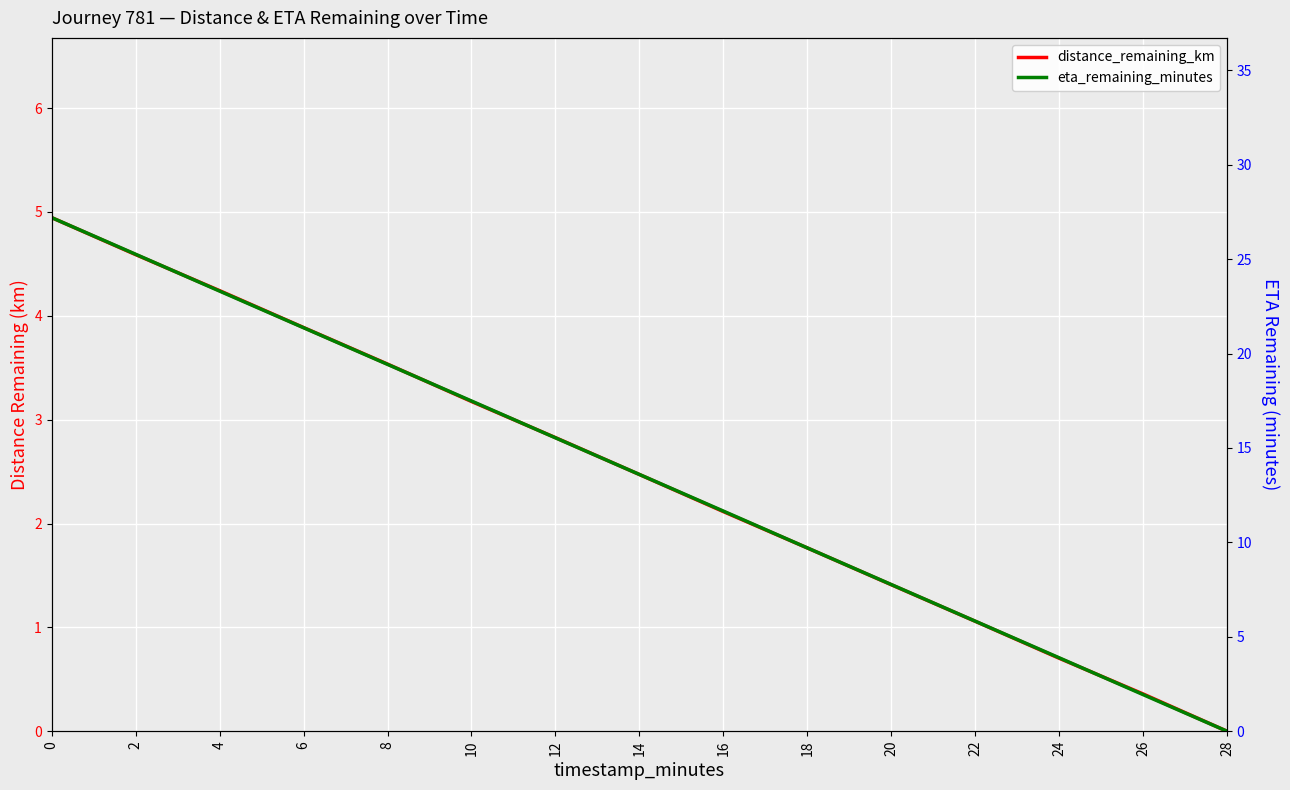

True or false: eta_remaining_minutes and distance_remaining_km intersect in this chart.

False